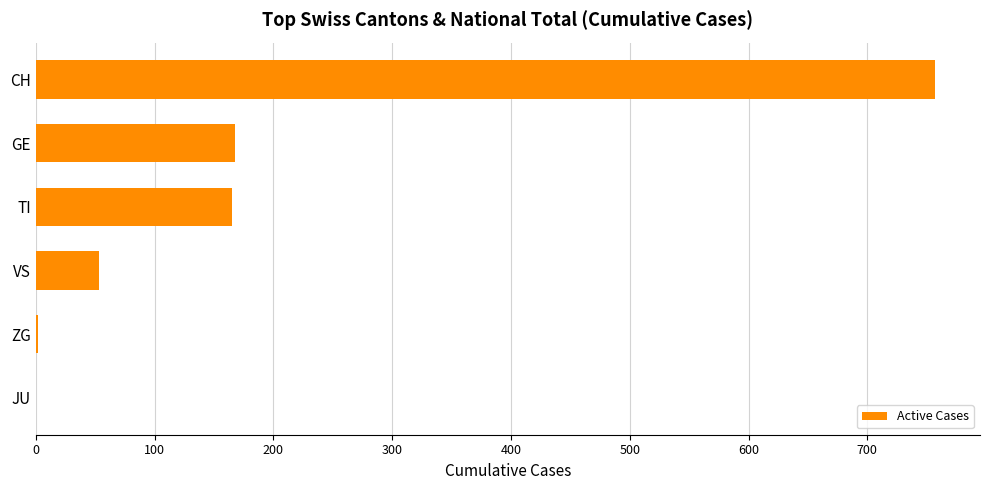

What is the change in value from TI to JU?

-165